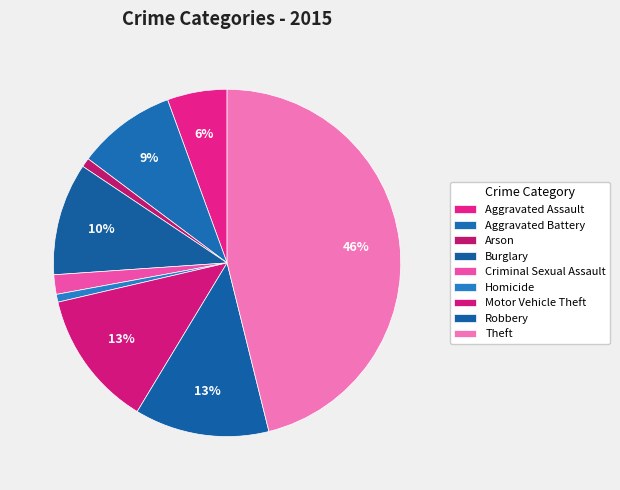

Does any single category account for the majority?

No